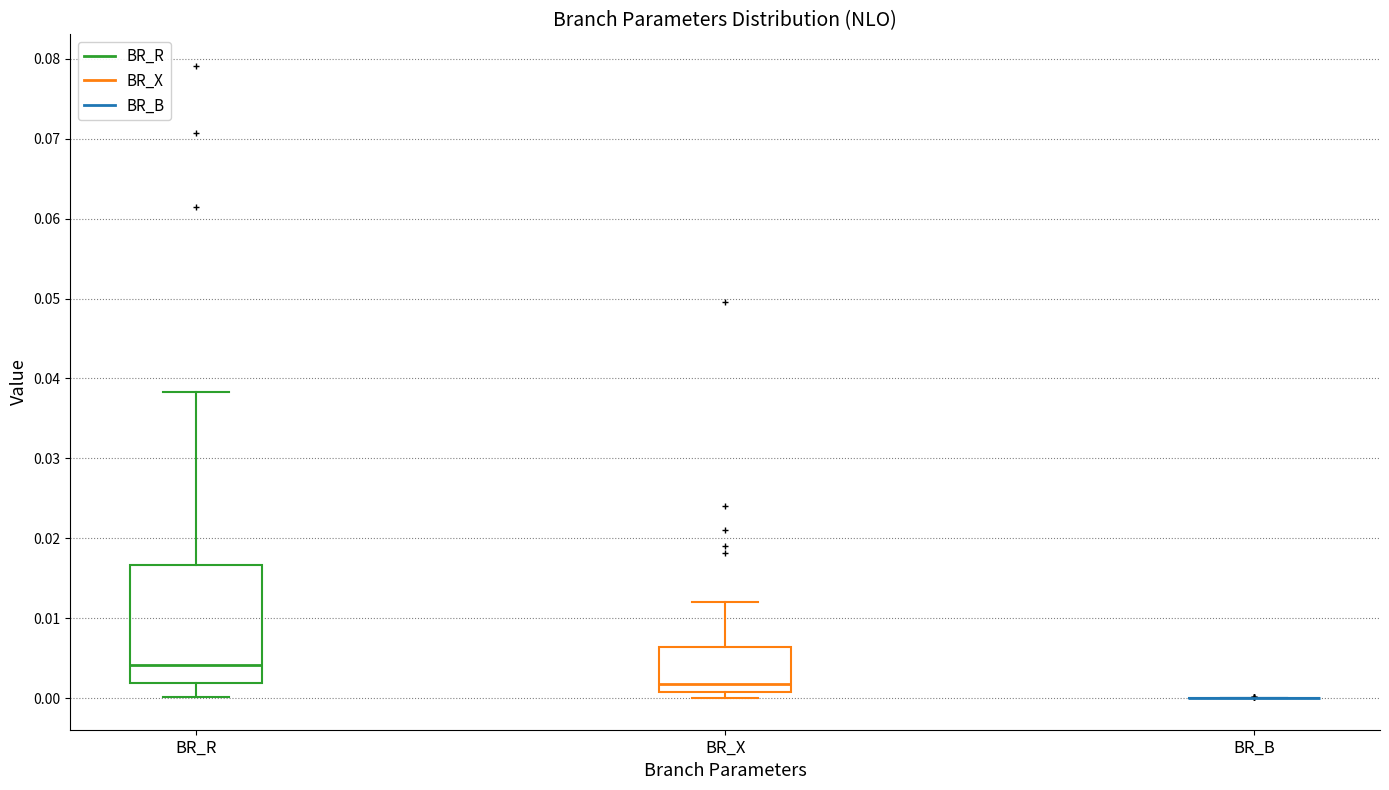

Where is the lower edge of the box for BR_X on the y-axis? The values are not printed on the chart, so give them approximately, as read against the axis.

0.001